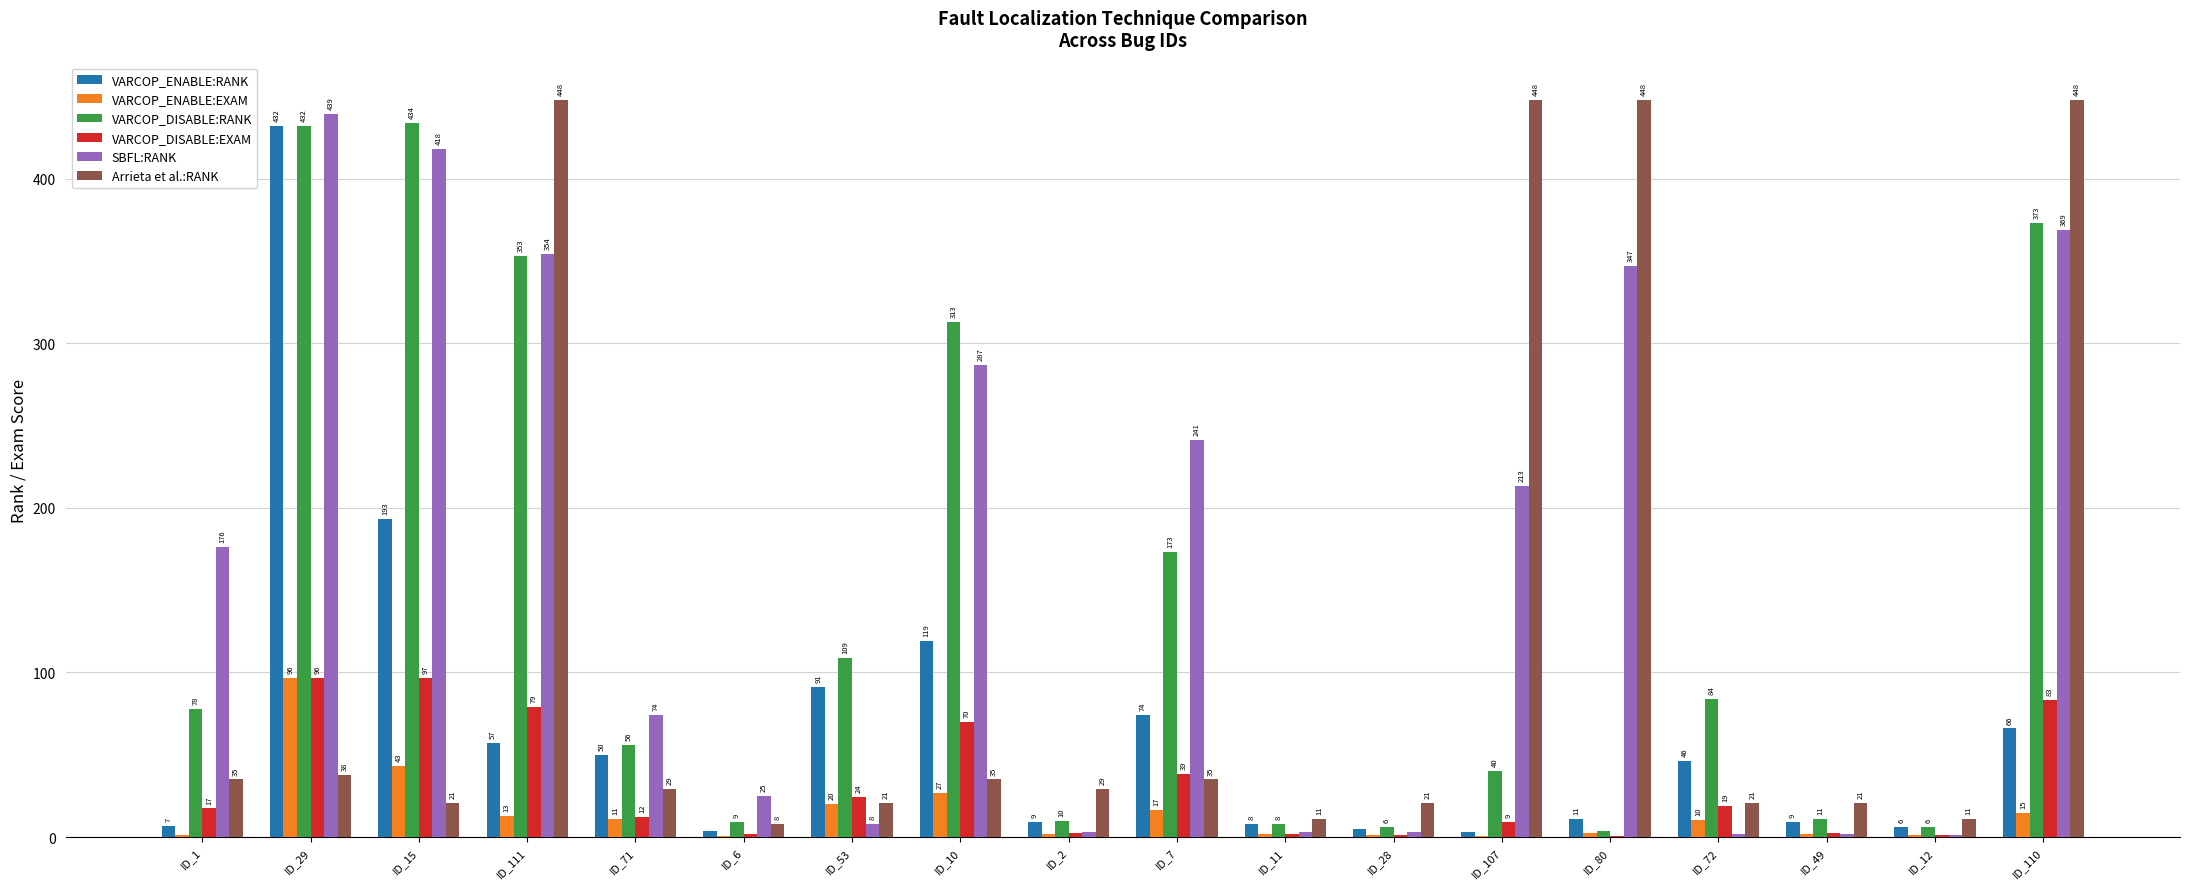

Which series changed the most between ID_111 and ID_110?

VARCOP_DISABLE:RANK